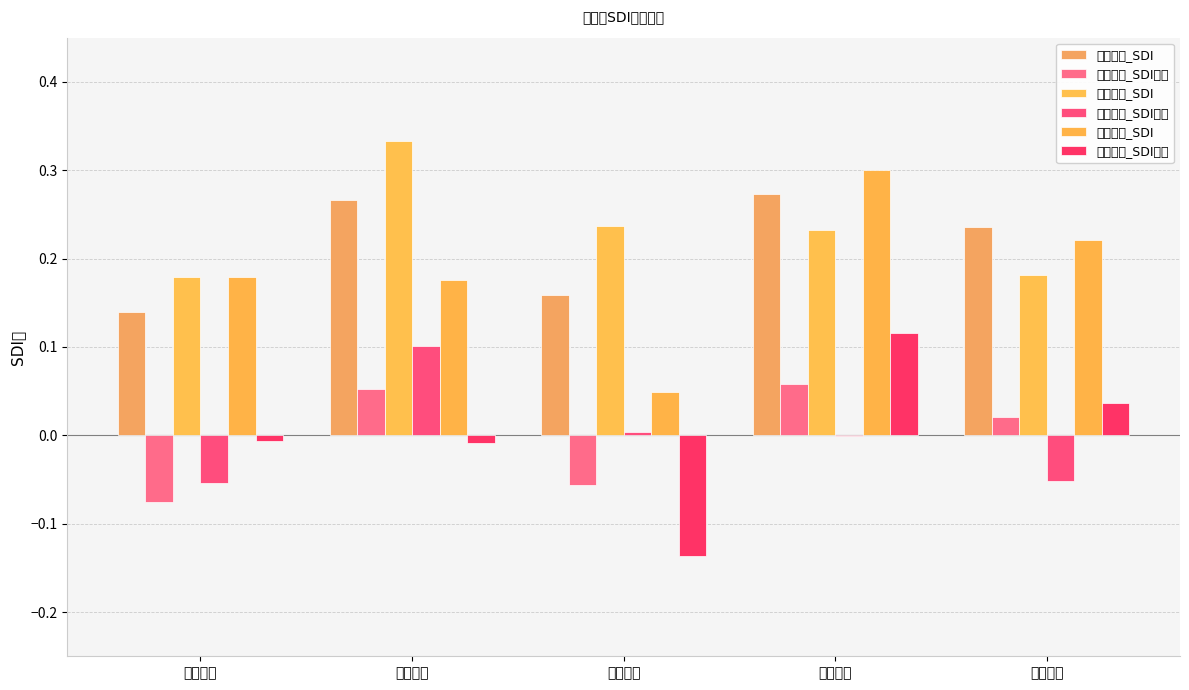

What is the difference between the highest and lowest values at 歌华有线?

0.4